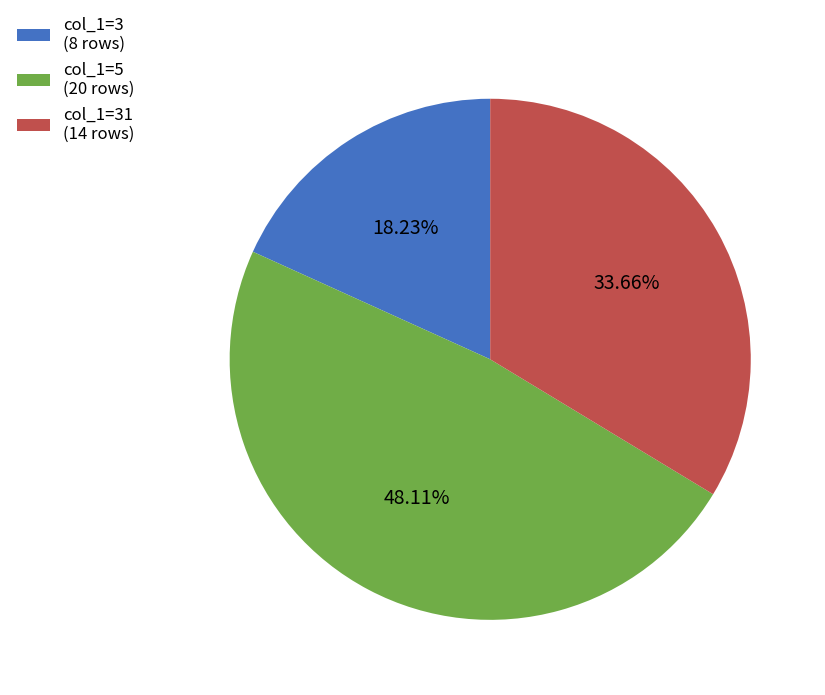

Rank the categories by value from highest to lowest.

col_1=5 (20 rows), col_1=31 (14 rows), col_1=3 (8 rows)